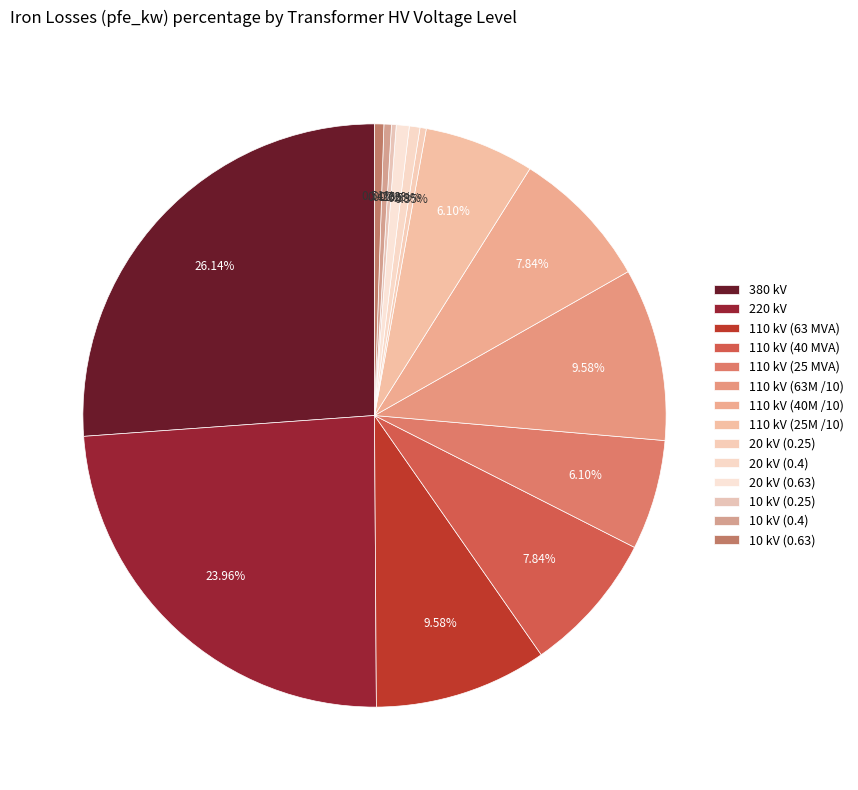

To the nearest percent, what is the difference between the largest and smallest slice percentages?

26%